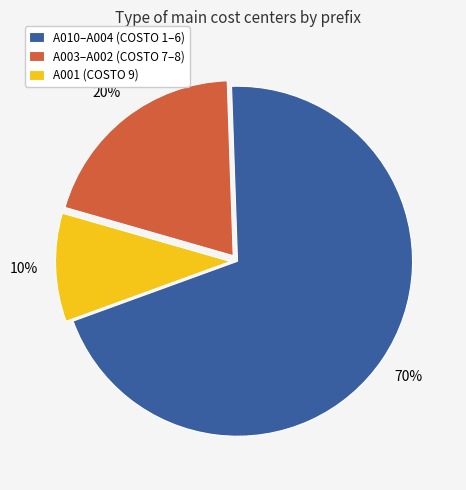

What percentage is the A003–A002 (COSTO 7–8) slice, to the nearest percent?

20%